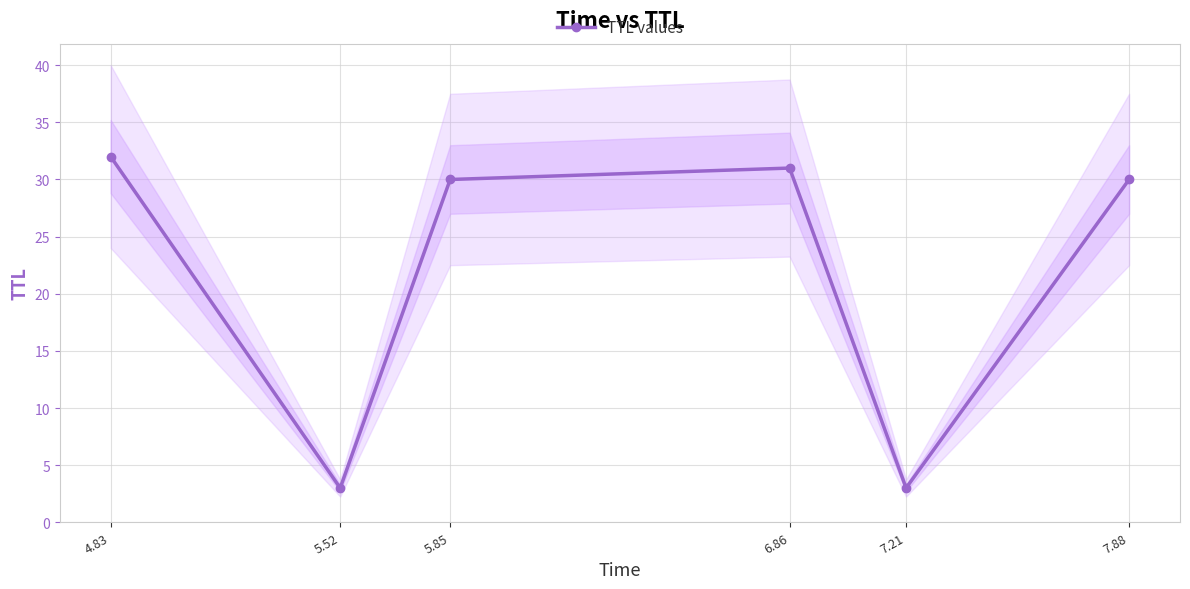

What position from the left is 5.85?

3